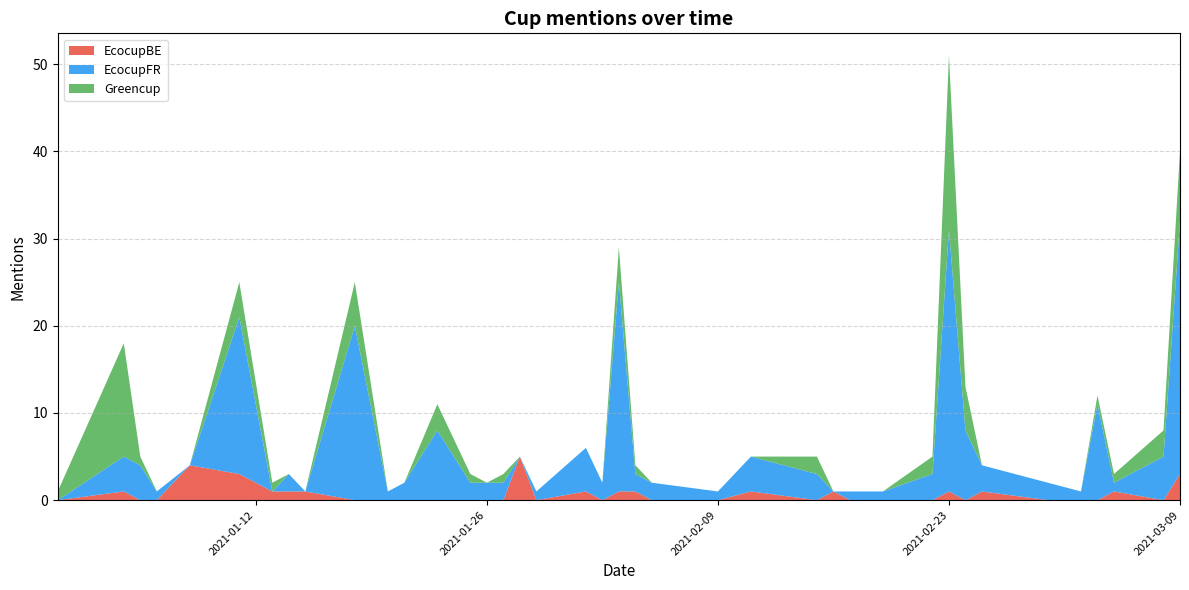

Reading left to right, what are all the values shown in this chart?

EcocupBE: 2020-12-31=0	2021-01-04=1	2021-01-05=0	2021-01-06=0	2021-01-08=4	2021-01-11=3	2021-01-13=1	2021-01-14=1	2021-01-15=1	2021-01-18=0	2021-01-20=0	2021-01-21=0	2021-01-23=0	2021-01-25=0	2021-01-26=0	2021-01-27=0	2021-01-28=5	2021-01-29=0	2021-02-01=1	2021-02-02=0	2021-02-03=1	2021-02-04=1	2021-02-05=0	2021-02-09=0	2021-02-11=1	2021-02-15=0	2021-02-16=1	2021-02-17=0	2021-02-18=0	2021-02-19=0	2021-02-22=0	2021-02-23=1	2021-02-24=0	2021-02-25=1	2021-03-01=0	2021-03-03=0	2021-03-04=0	2021-03-05=1	2021-03-08=0	2021-03-09=3
EcocupFR: 2020-12-31=0	2021-01-04=4	2021-01-05=4	2021-01-06=1	2021-01-08=0	2021-01-11=18	2021-01-13=0	2021-01-14=2	2021-01-15=0	2021-01-18=20	2021-01-20=1	2021-01-21=2	2021-01-23=8	2021-01-25=2	2021-01-26=2	2021-01-27=2	2021-01-28=0	2021-01-29=1	2021-02-01=5	2021-02-02=2	2021-02-03=24	2021-02-04=2	2021-02-05=2	2021-02-09=1	2021-02-11=4	2021-02-15=3	2021-02-16=0	2021-02-17=1	2021-02-18=1	2021-02-19=1	2021-02-22=3	2021-02-23=30	2021-02-24=8	2021-02-25=3	2021-03-01=2	2021-03-03=1	2021-03-04=11	2021-03-05=1	2021-03-08=5	2021-03-09=29
Greencup: 2020-12-31=1	2021-01-04=13	2021-01-05=1	2021-01-06=0	2021-01-08=0	2021-01-11=4	2021-01-13=1	2021-01-14=0	2021-01-15=0	2021-01-18=5	2021-01-20=0	2021-01-21=0	2021-01-23=3	2021-01-25=1	2021-01-26=0	2021-01-27=1	2021-01-28=0	2021-01-29=0	2021-02-01=0	2021-02-02=0	2021-02-03=4	2021-02-04=1	2021-02-05=0	2021-02-09=0	2021-02-11=0	2021-02-15=2	2021-02-16=0	2021-02-17=0	2021-02-18=0	2021-02-19=0	2021-02-22=2	2021-02-23=20	2021-02-24=5	2021-02-25=0	2021-03-01=0	2021-03-03=0	2021-03-04=1	2021-03-05=1	2021-03-08=3	2021-03-09=8